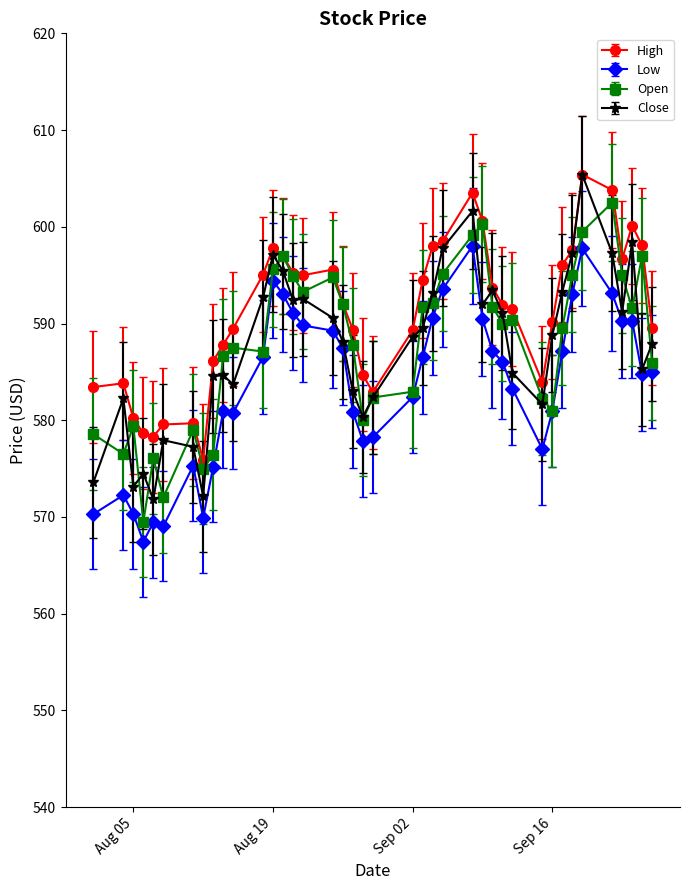

How many categories are shown in the chart?

40